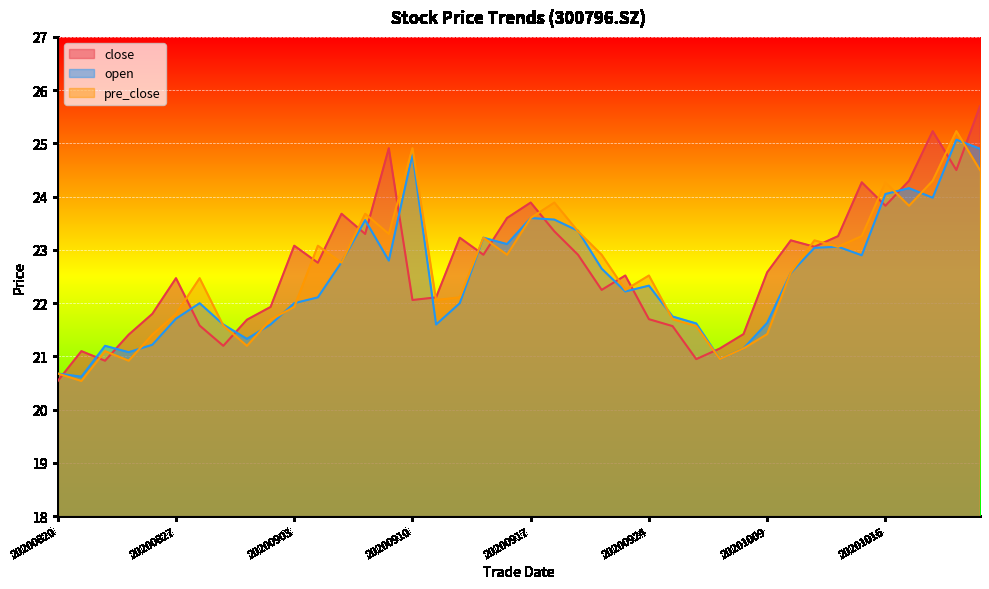

At which label does close first exceed 22?

20200827